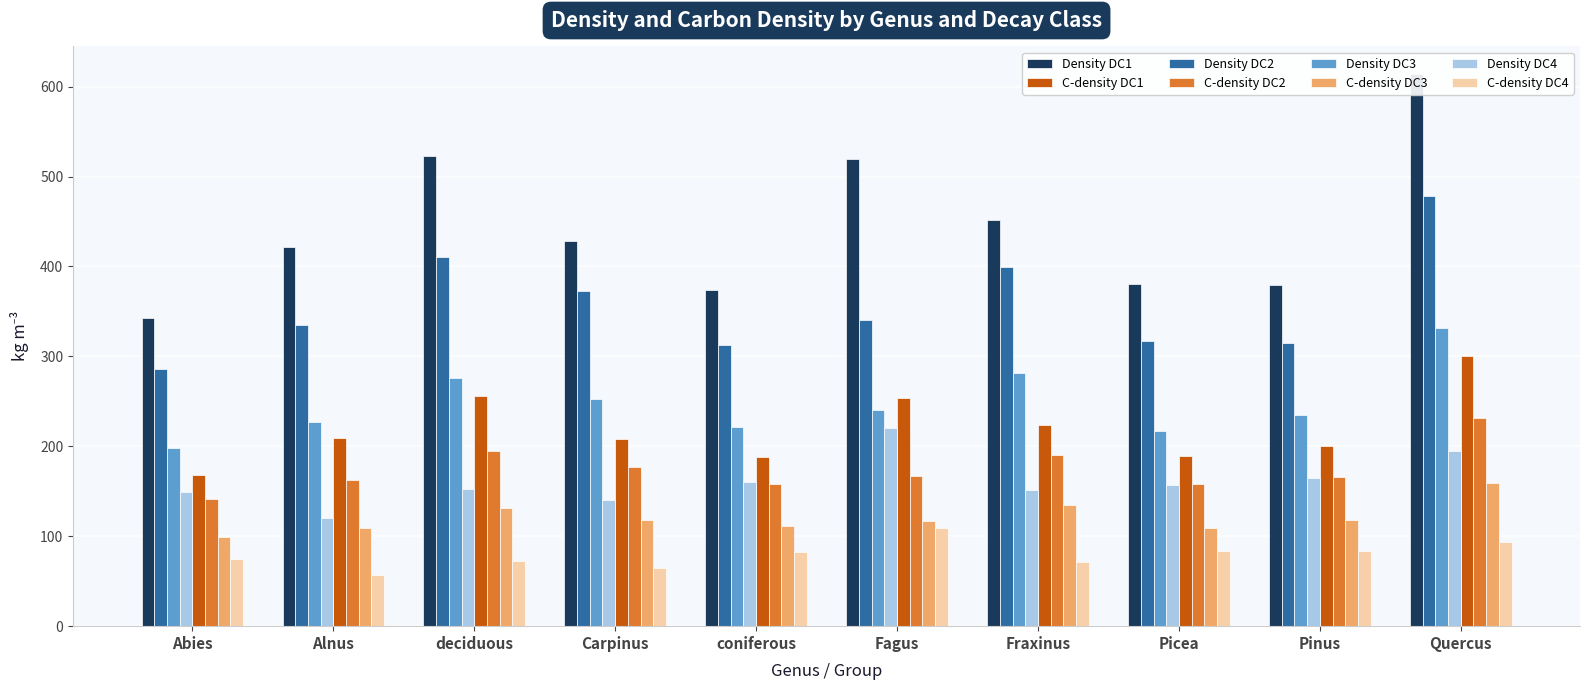

The value of C_density_kgm3 at 38 is 281.4. True or false?

False